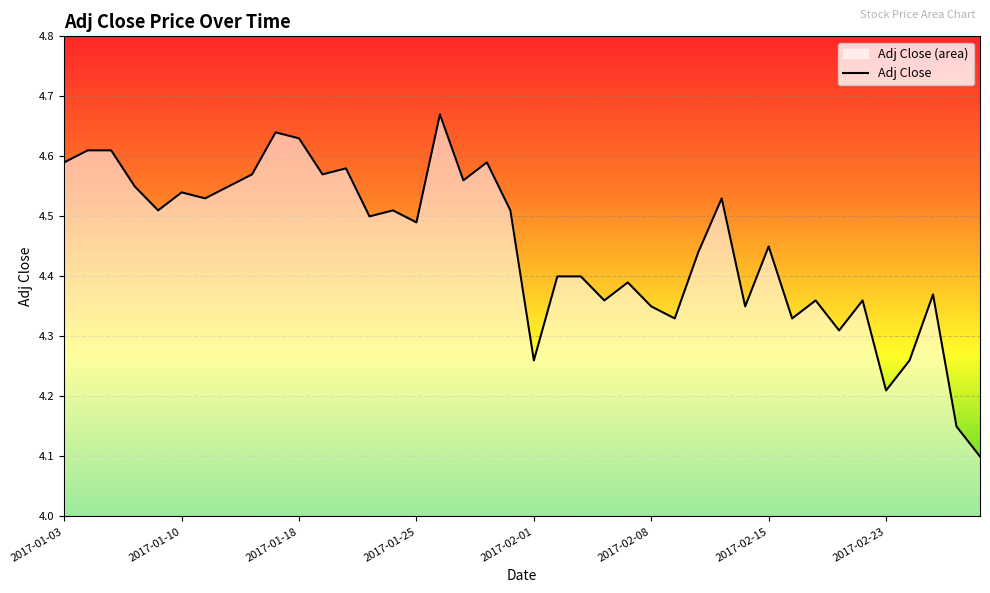

How many lines are shown in the chart?

1